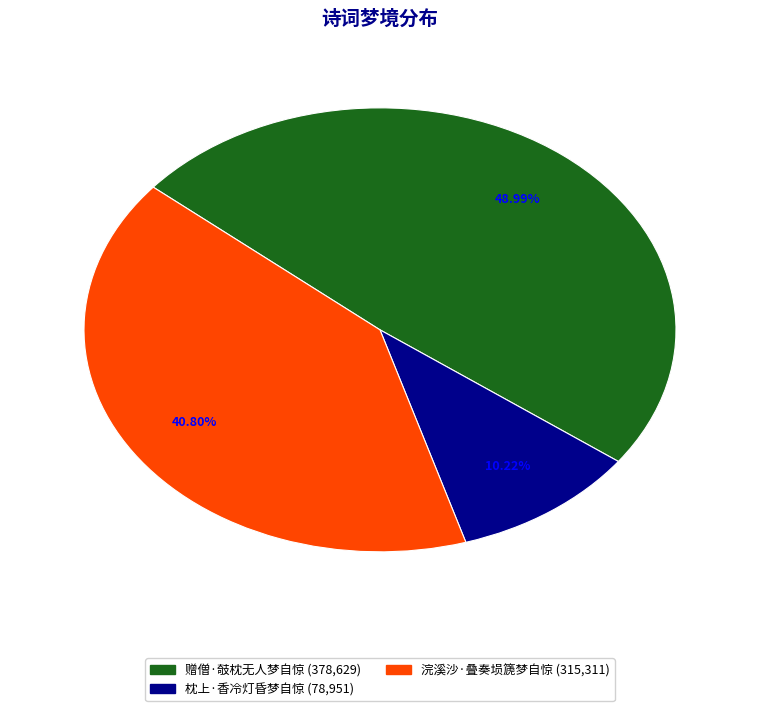

Is there any slice that represents more than half of the pie?

No